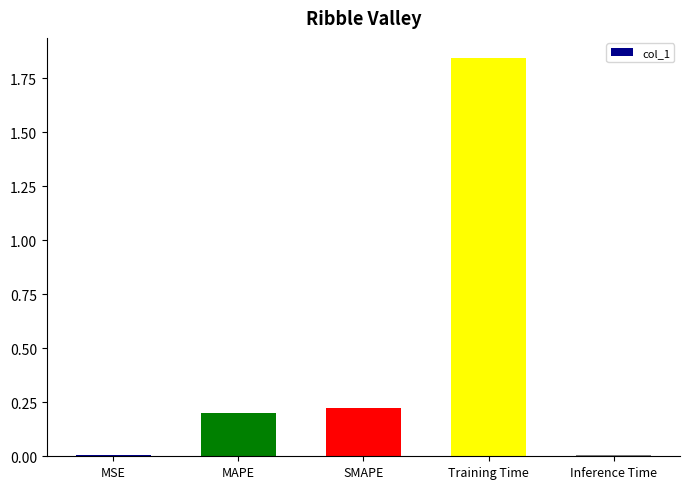

What position from the left is Training Time?

4